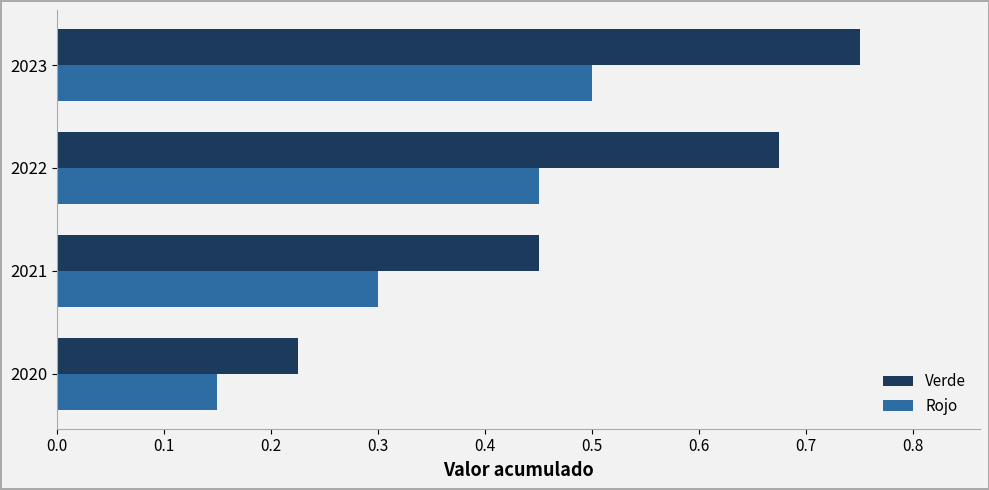

Which series has the largest total across all categories?

Verde